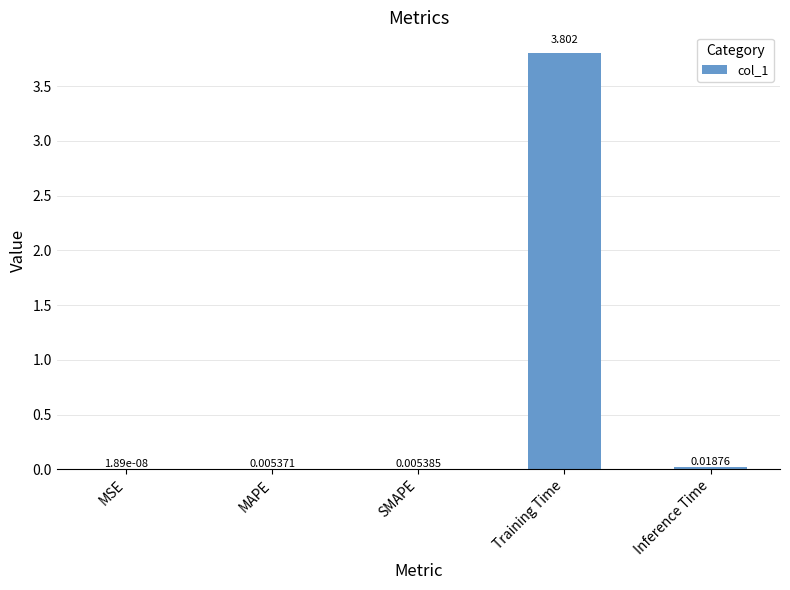

Which category has the highest value across all series?

Training Time